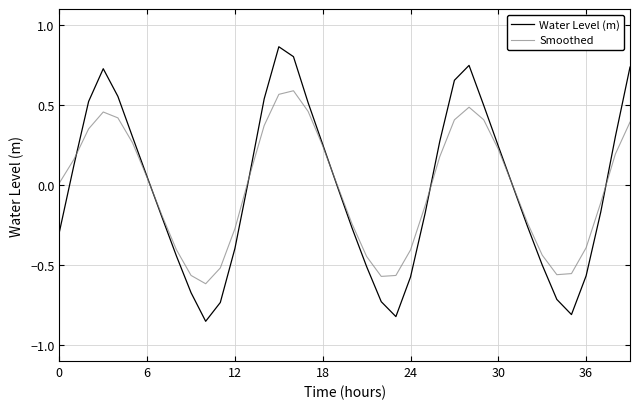

Rank the series by their maximum value, from lowest to highest.

Smoothed, Water Level (m)